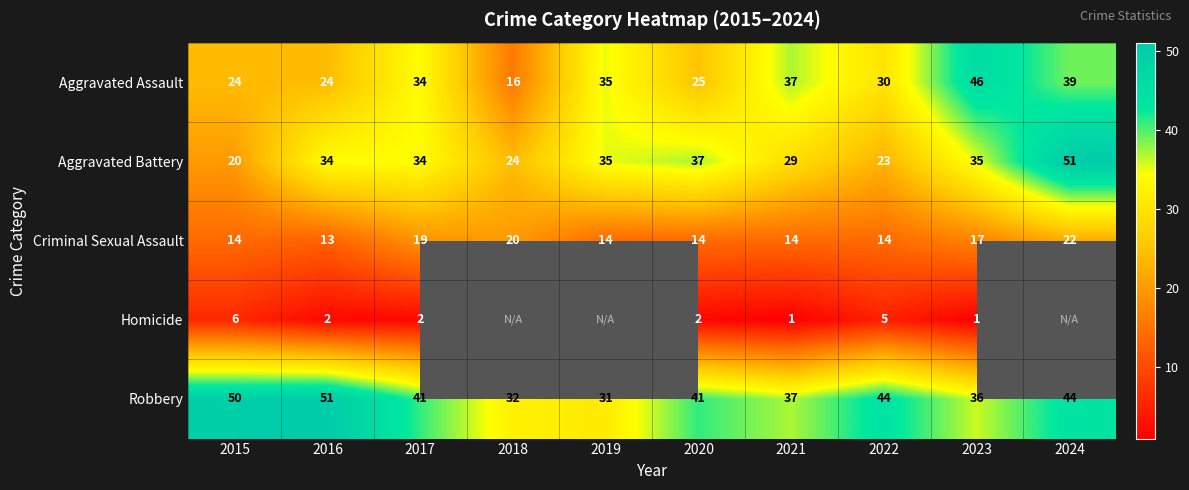

What is the total value across all series at 2016?

124